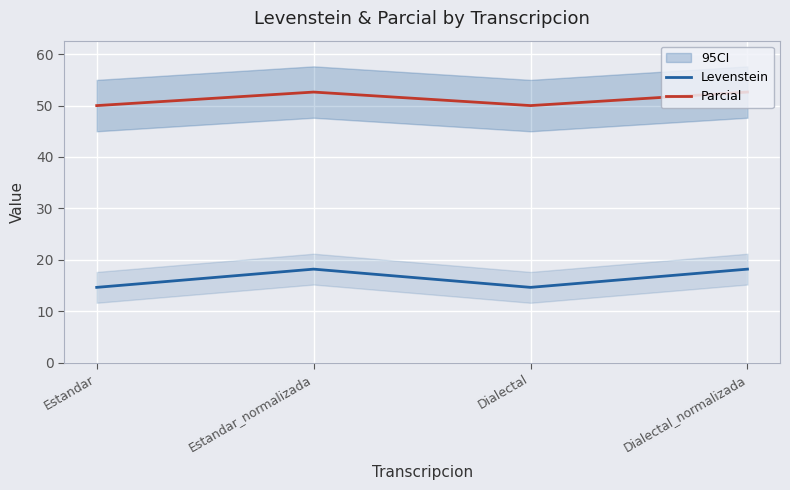

Reading left to right, extract all data points from this chart.

Levenstein: Estandar=14.6	Estandar_normalizada=18.2	Dialectal=14.6	Dialectal_normalizada=18.2
Parcial: Estandar=50.0	Estandar_normalizada=52.6	Dialectal=50.0	Dialectal_normalizada=52.6